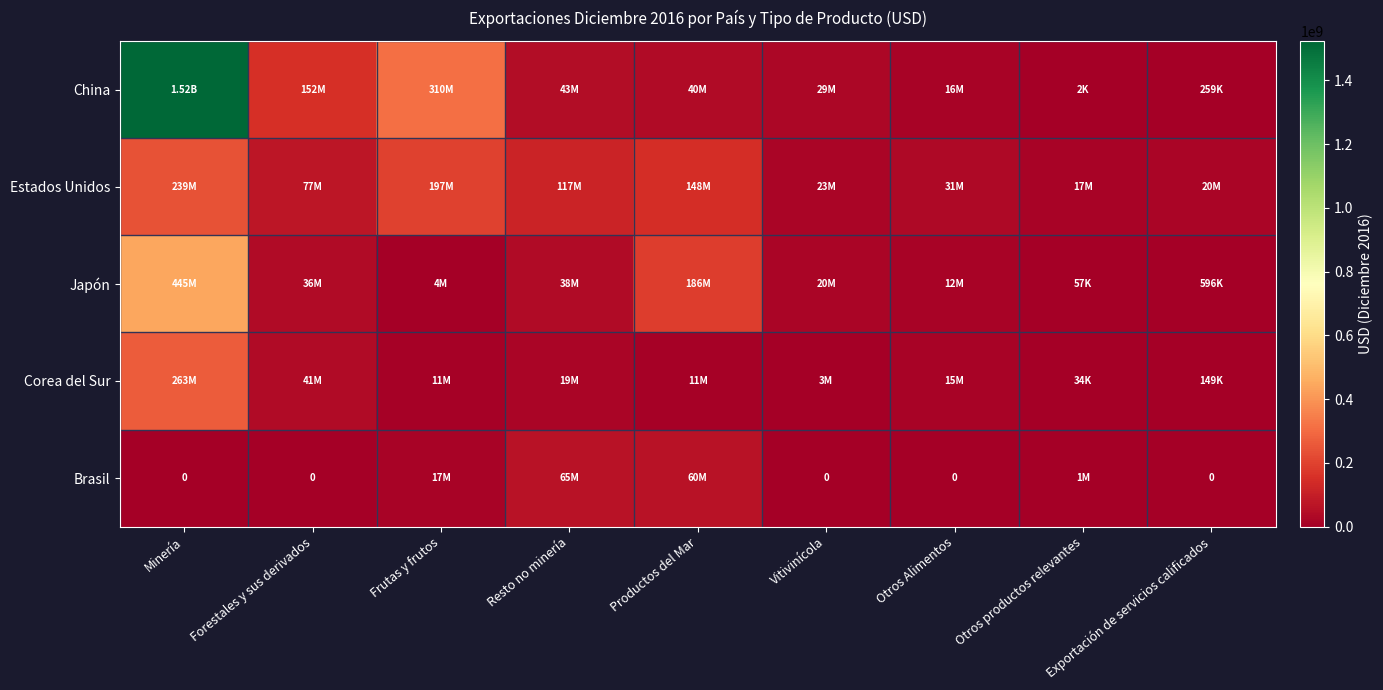

The value of Estados Unidos at Resto no minería is 65180432.2. True or false?

False